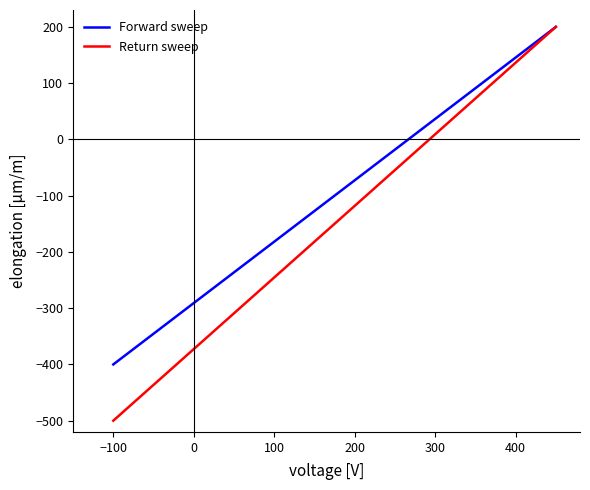

What is the difference between the maximum and minimum values in the Forward sweep series?

600.0